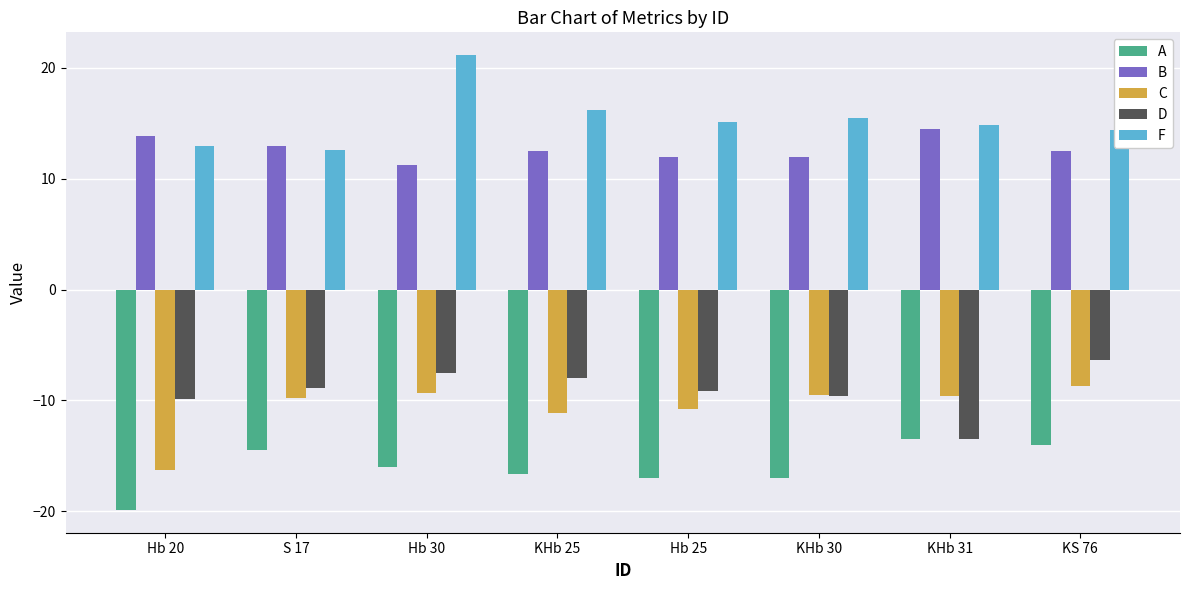

How many data points does each series have?

8